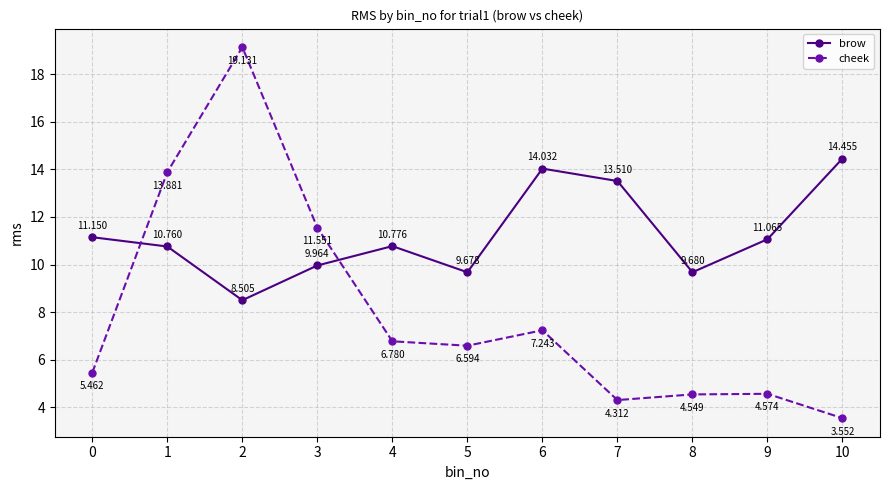

What is the difference between the highest and lowest values at 3?

1.6